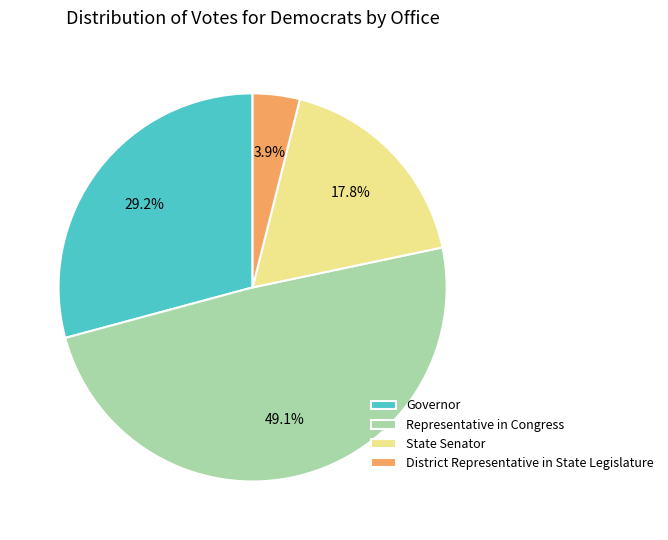

What is the ratio of the value at State Senator to the value at Representative in Congress?

0.4